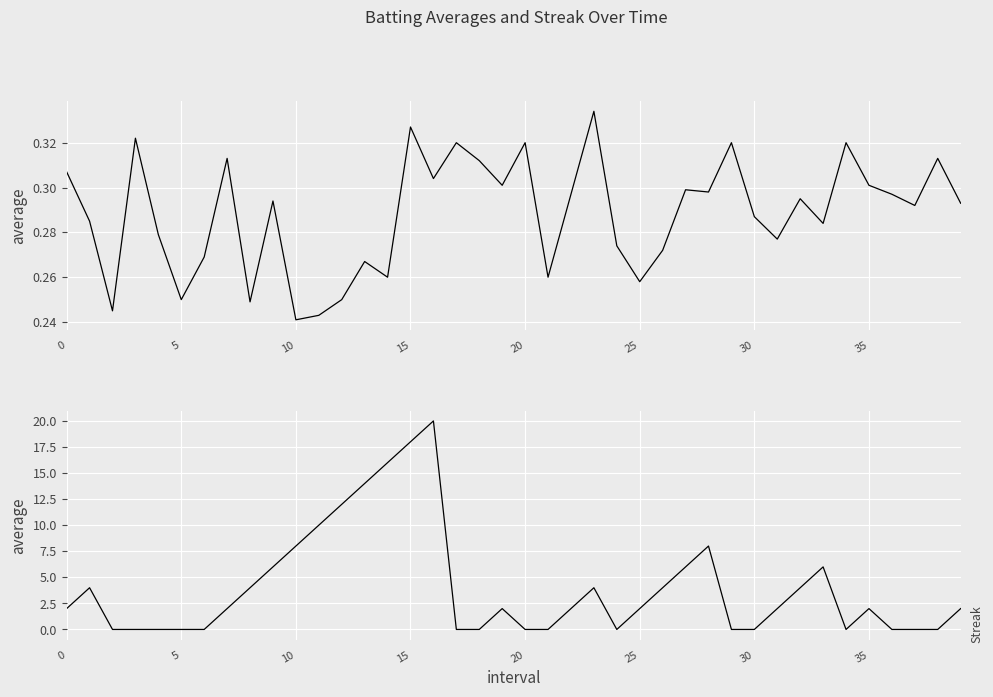

What is the average value of the Batting Average1 series?

0.3